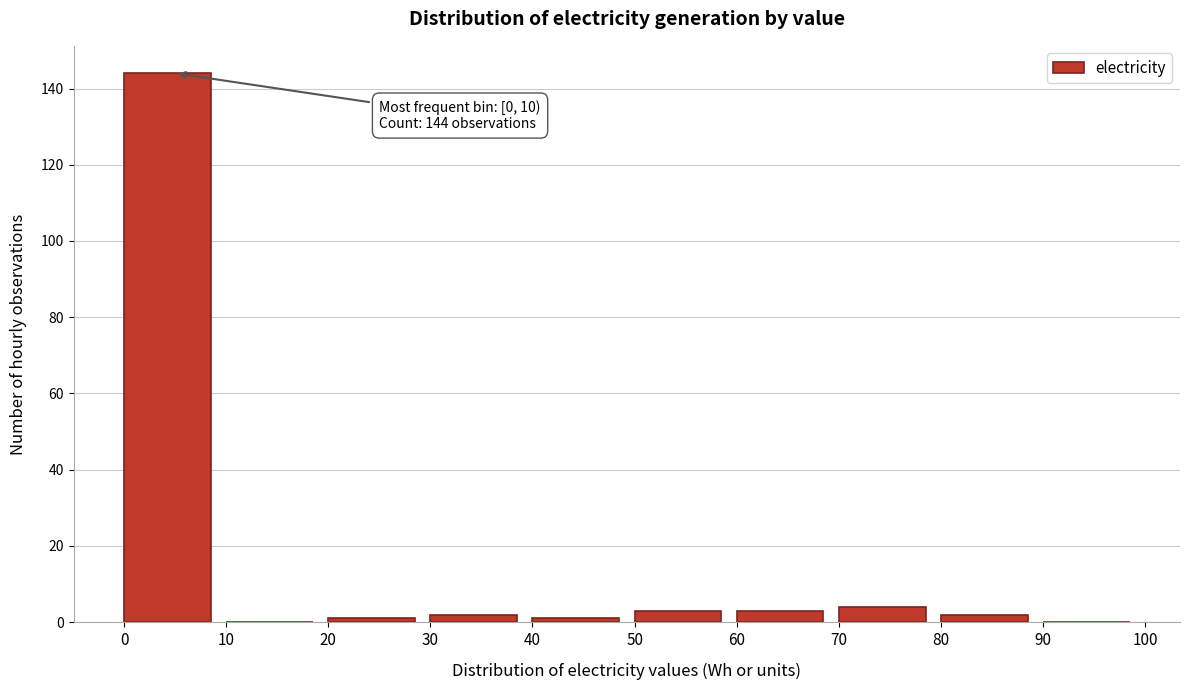

Which range on the x-axis has the tallest bar?

0 to 10